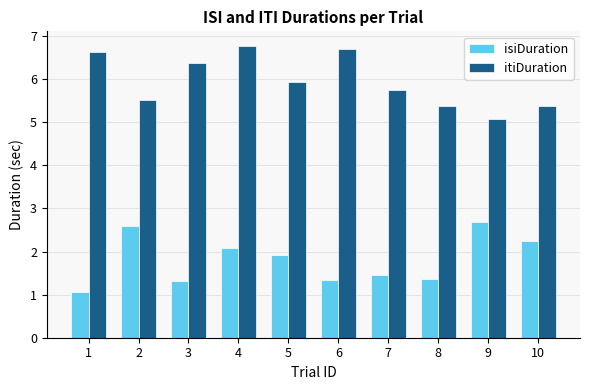

Rank the series at 1 from highest to lowest value.

itiDuration, isiDuration